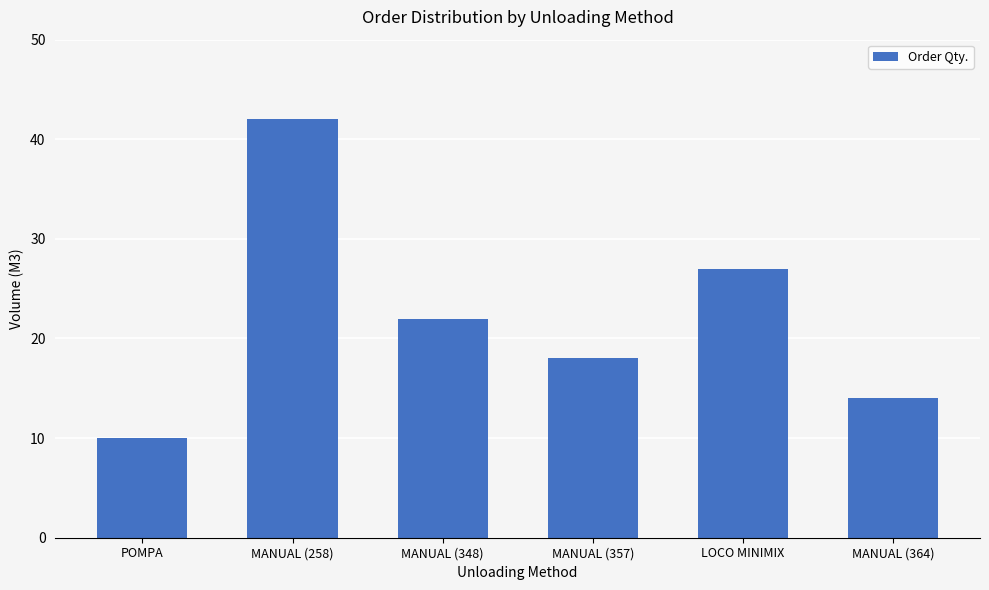

What is the greatest value displayed?

42